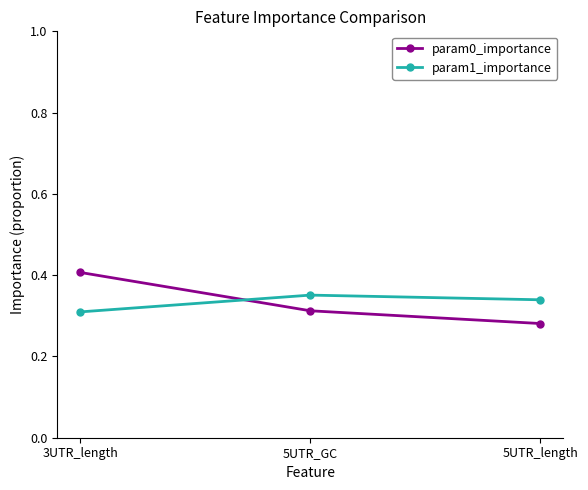

List the labels in order of param1_importance value, smallest first.

3UTR_length, 5UTR_length, 5UTR_GC